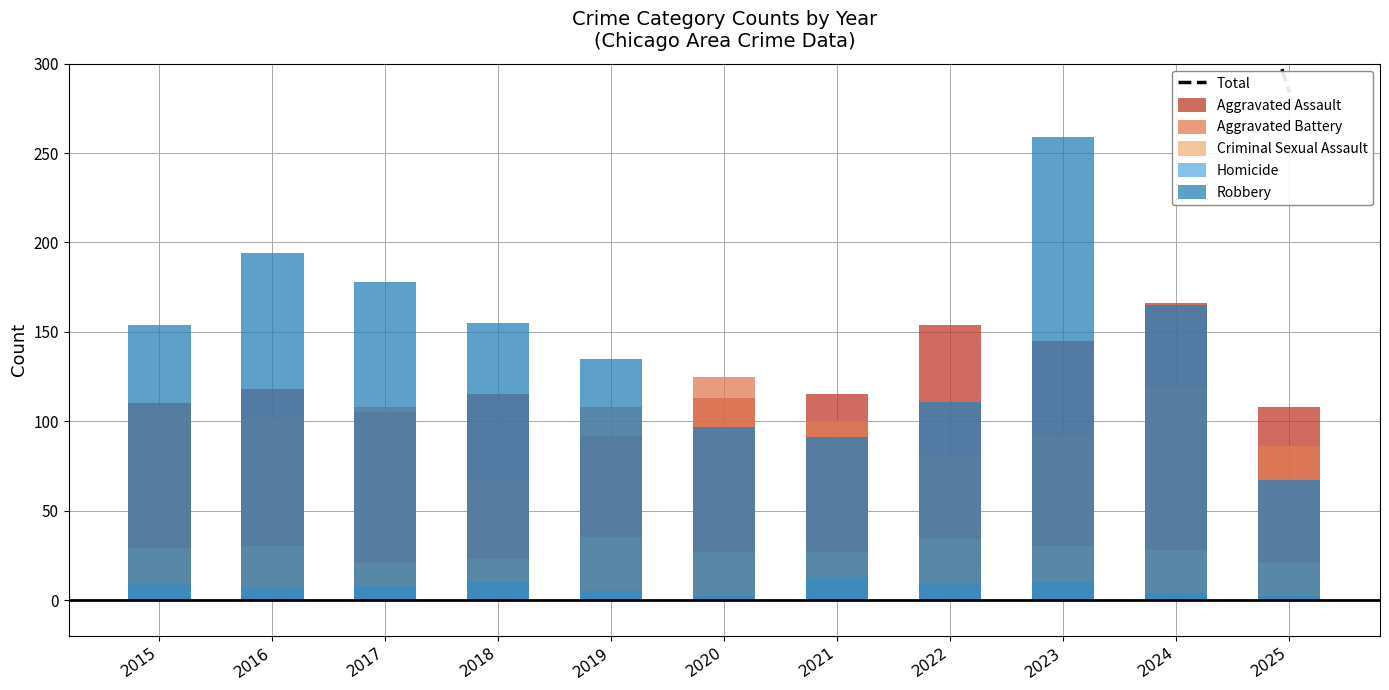

How many groups of bars are there?

11